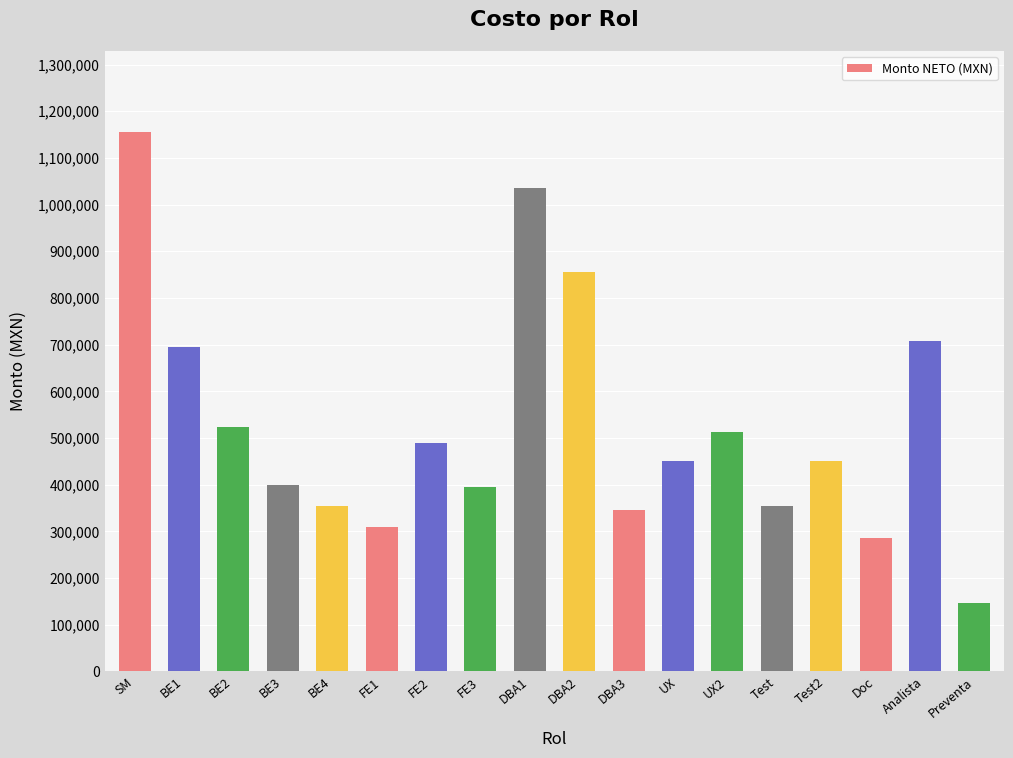

Which label corresponds to the largest value in the chart?

SM